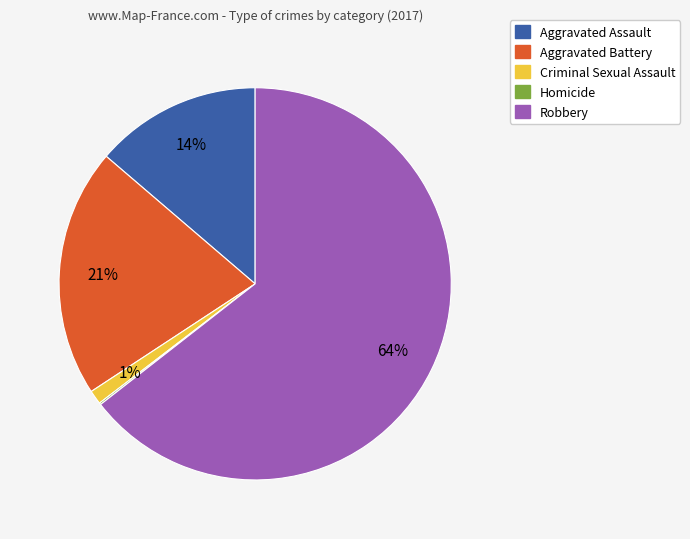

What is the largest slice in the pie chart?

Robbery